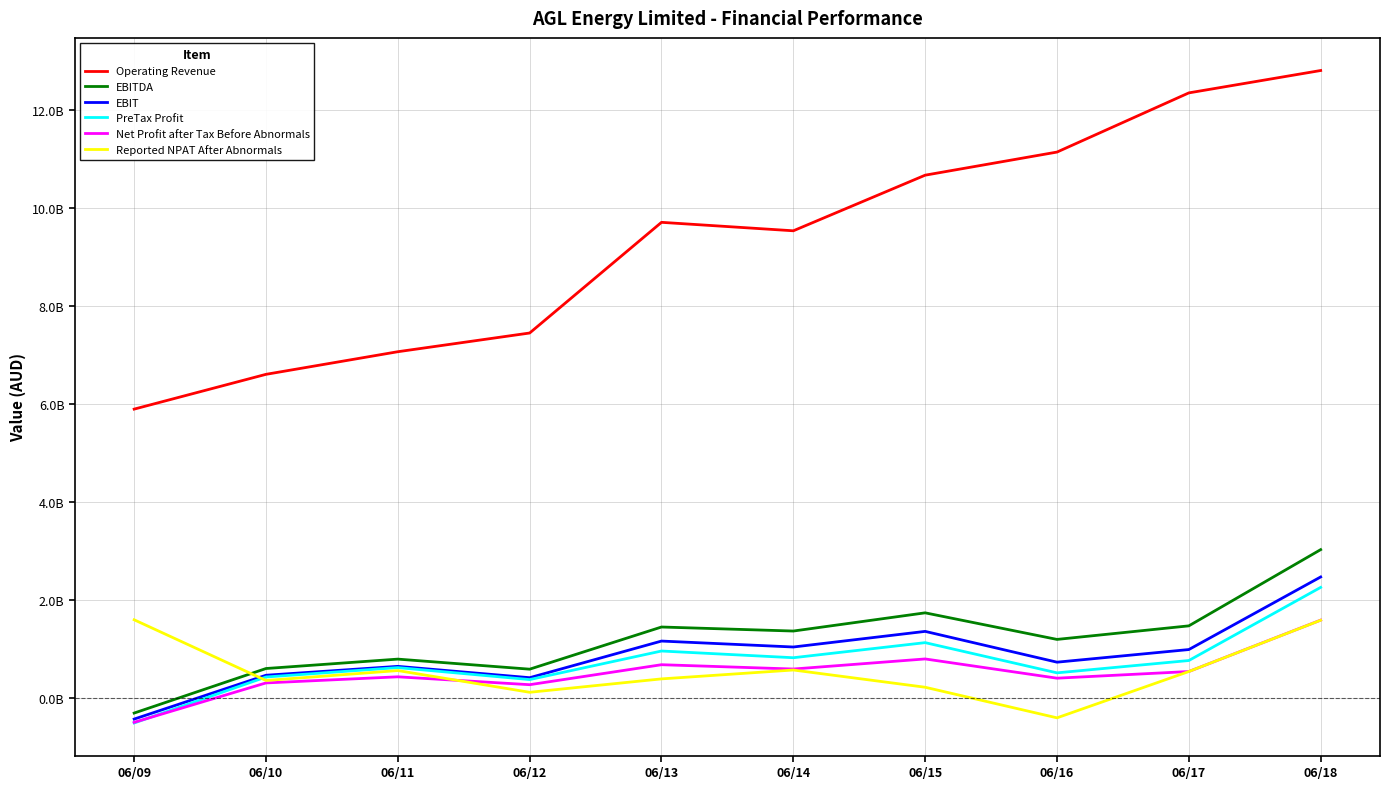

What is the value of the EBITDA point at the 7th from the left?

1738000000